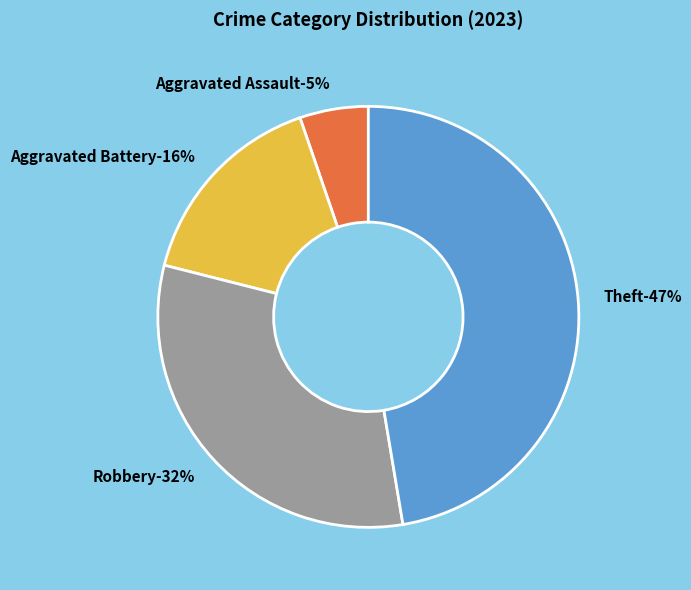

Is there any slice that represents more than half of the pie?

No